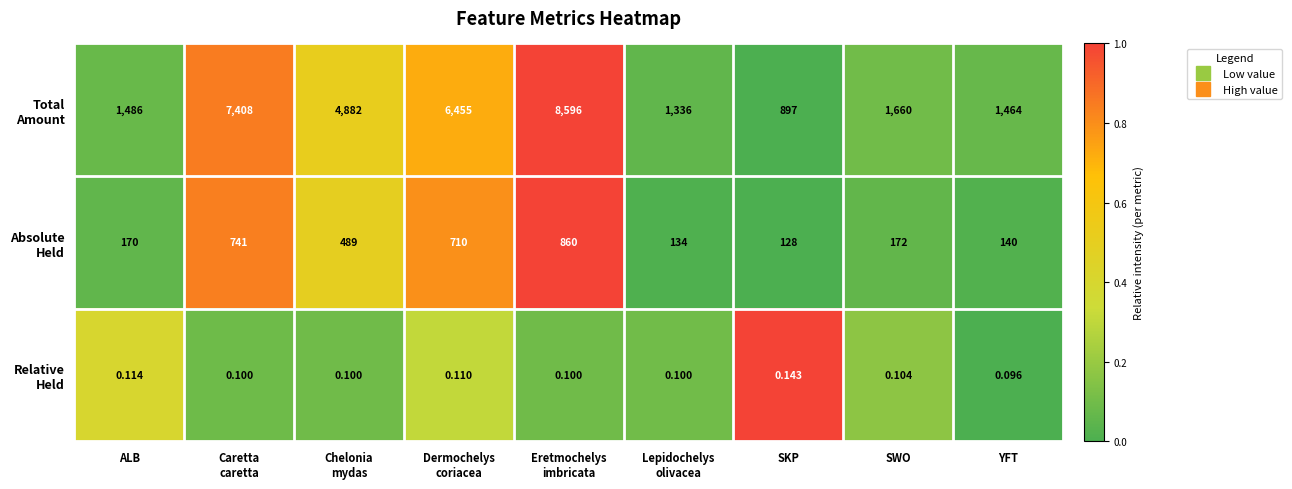

Which label corresponds to the smallest value in the chart?

YFT